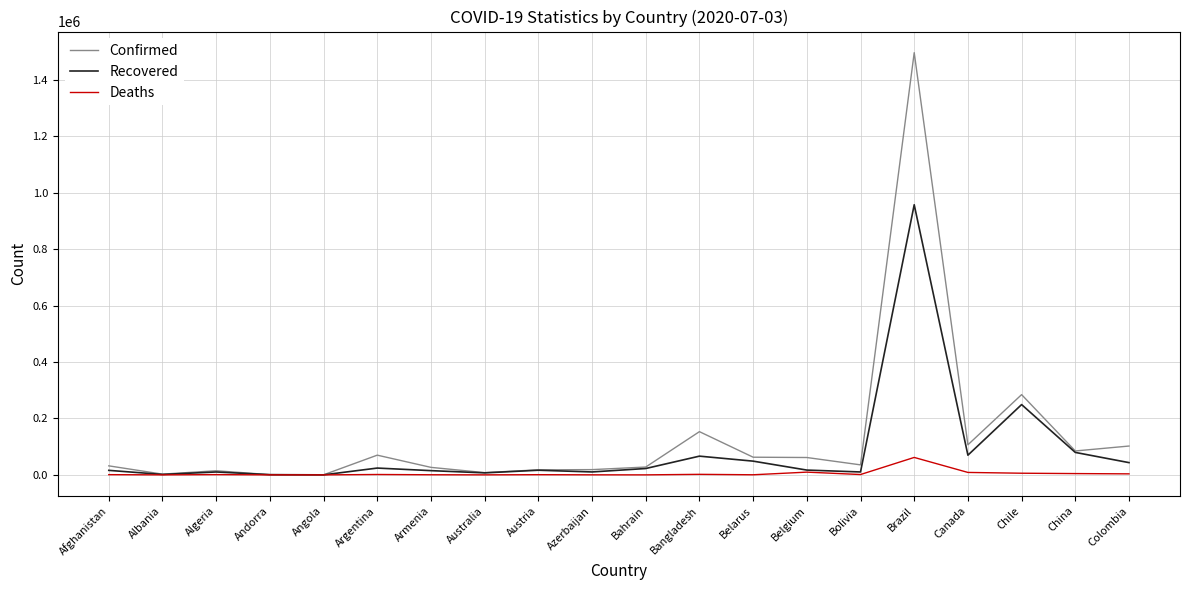

What are all the series names shown in the legend?

Confirmed, Recovered, Deaths